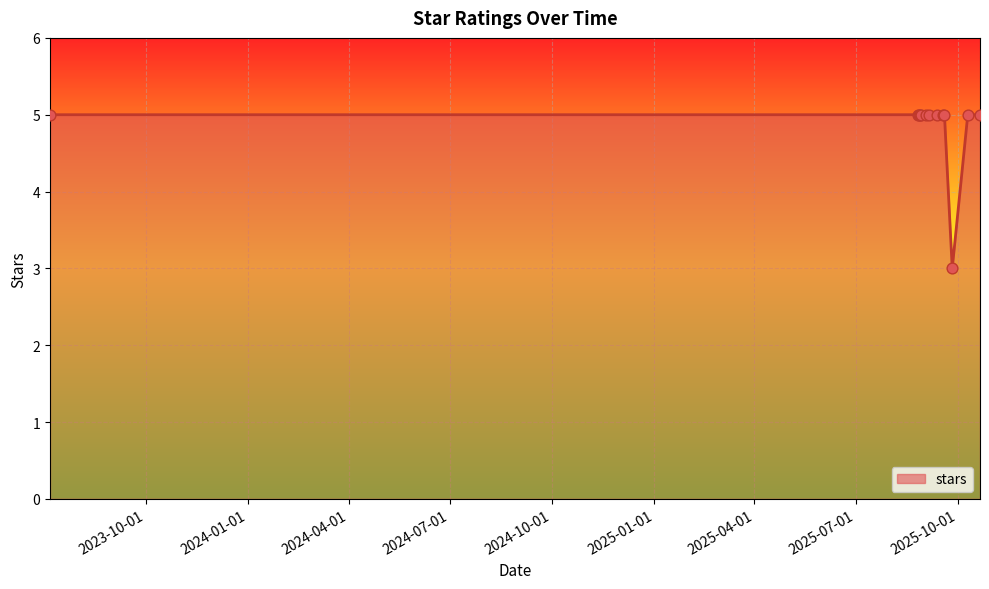

What is the smallest value displayed?

3